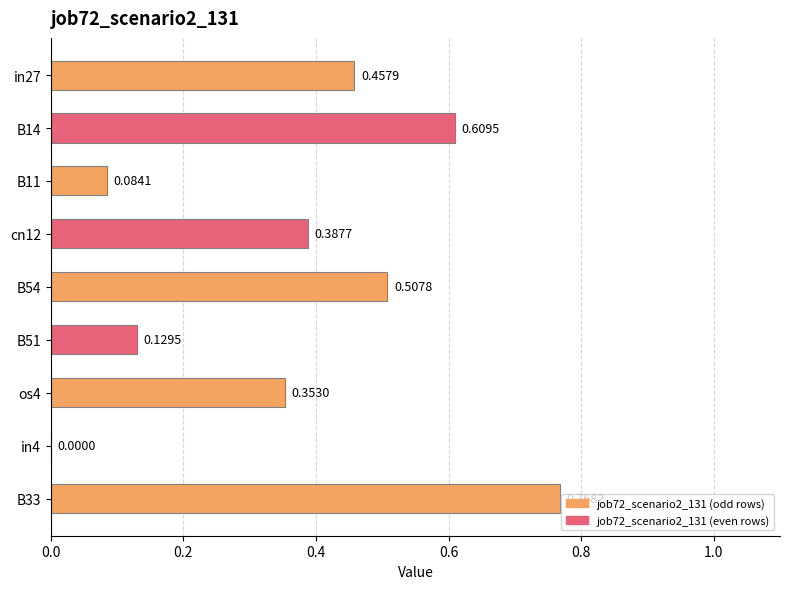

Which has a higher value, cn12 or os4?

cn12